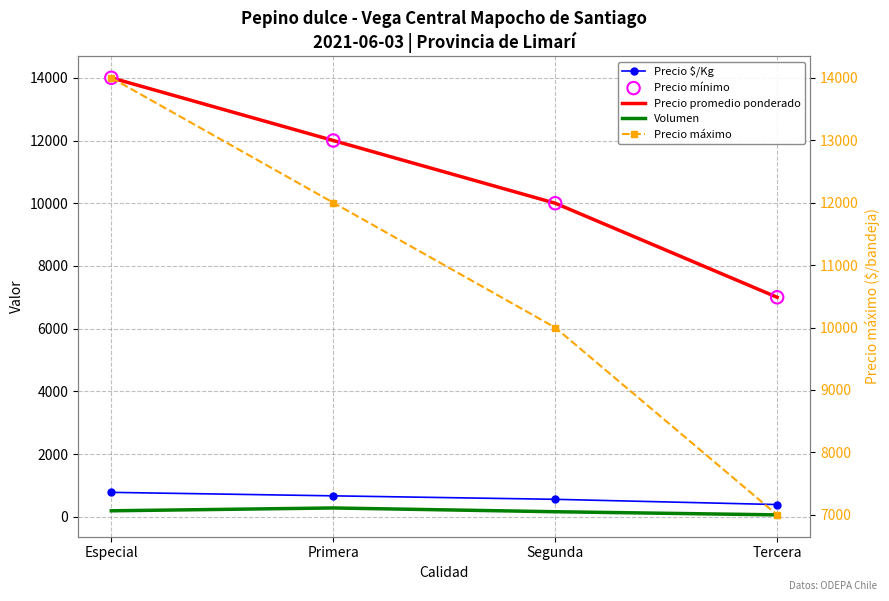

Which series reaches the minimum Y coordinate?

Volumen